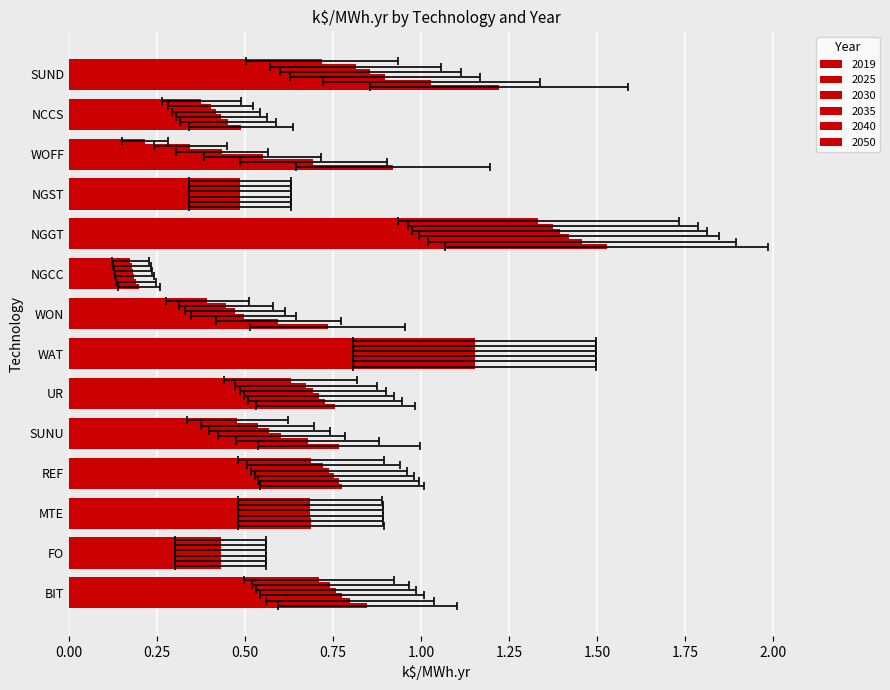

Is it true that 2050 equals 1.2 at WAT?

True